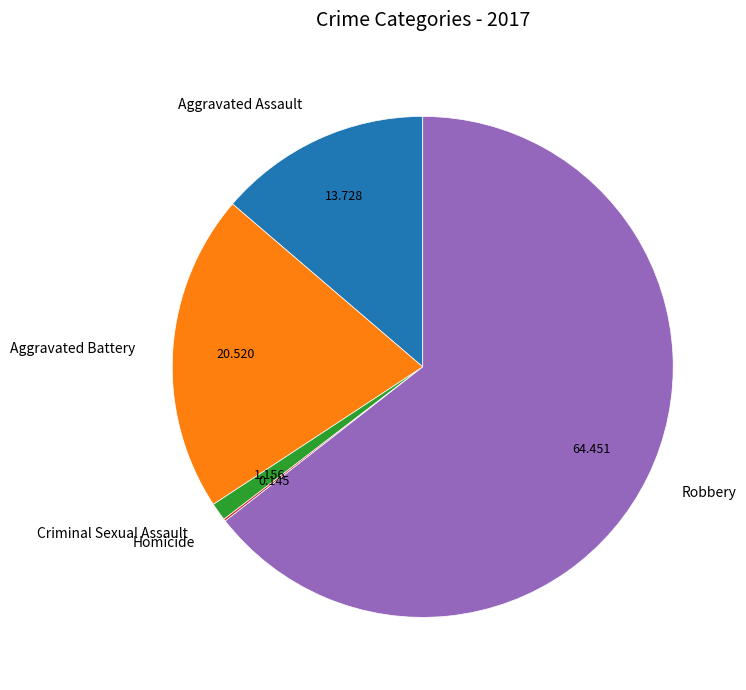

The Aggravated Battery slice represents 10% of the pie. True or false?

False